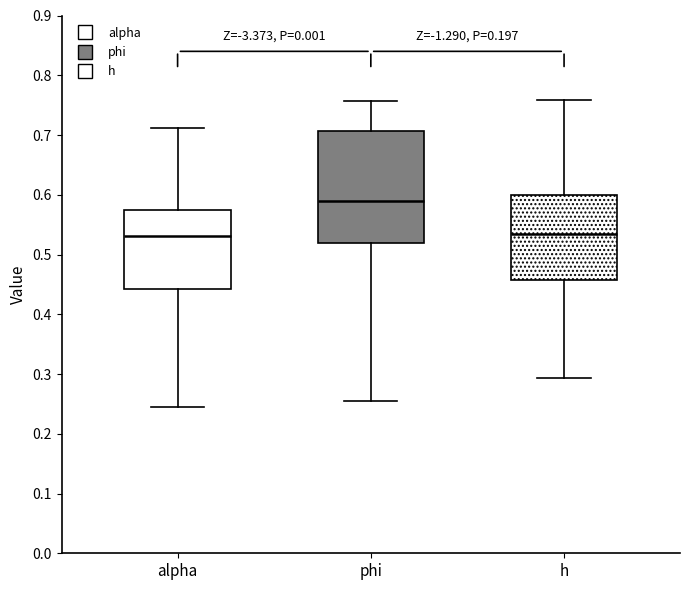

Where does the median line of the box for phi sit on the y-axis? The values are not printed on the chart, so give them approximately, as read against the axis.

0.59